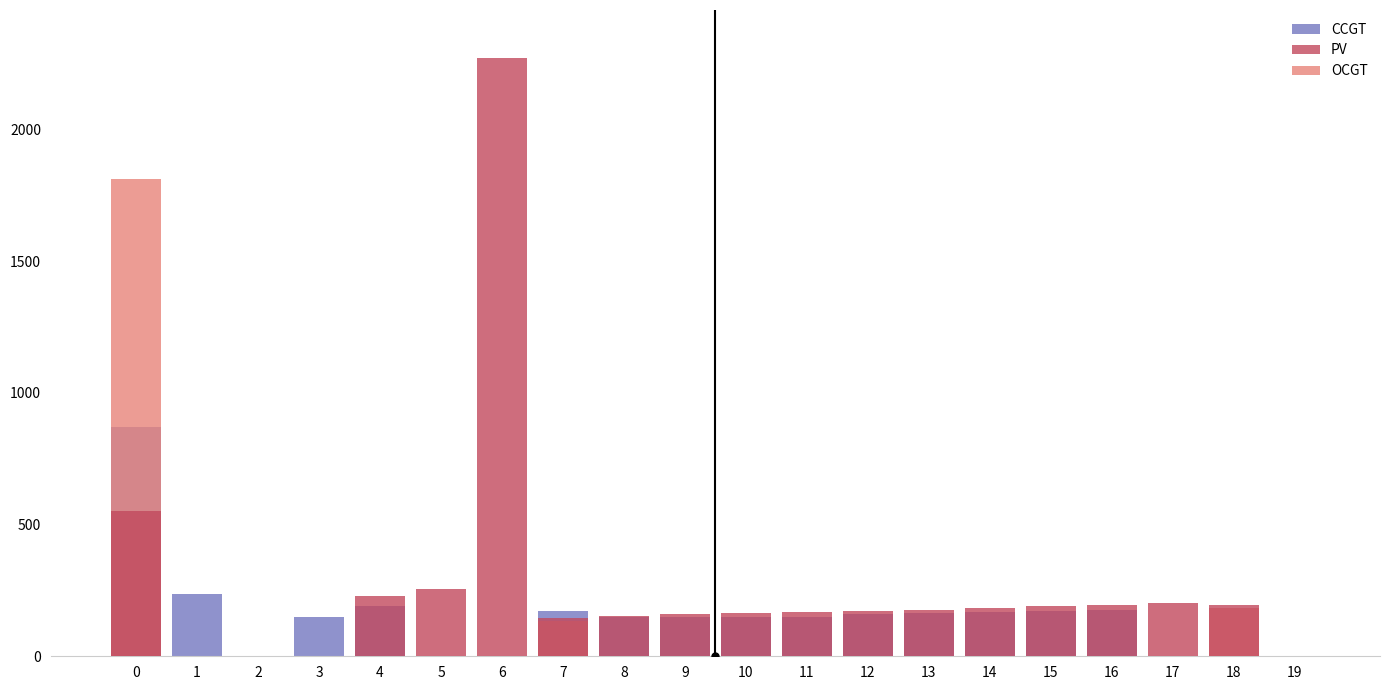

Does the chart contain stacked bars?

No